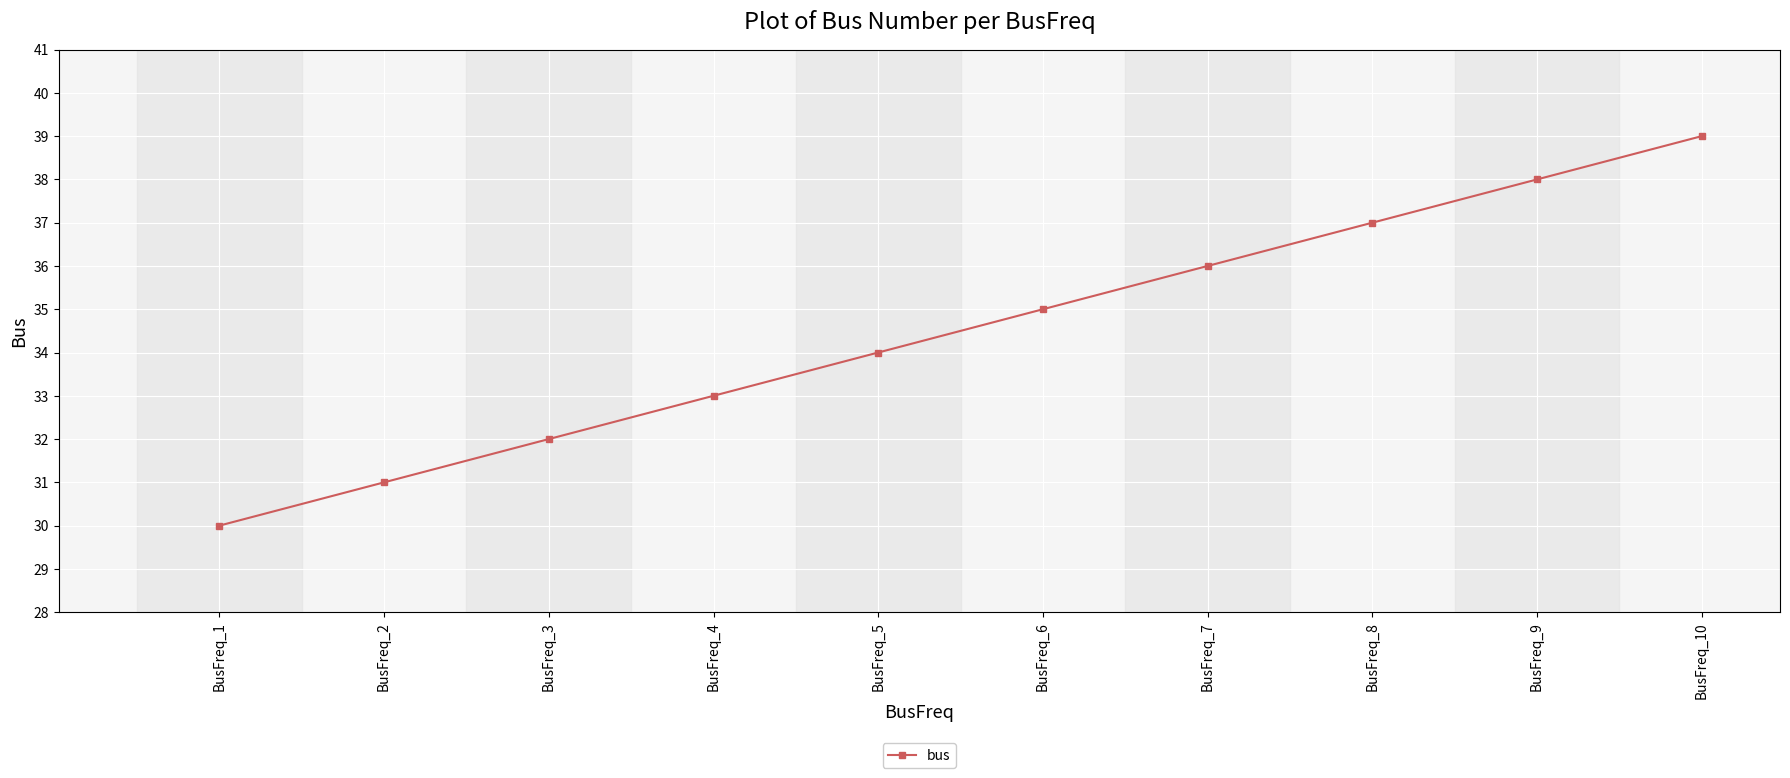

What is the approximate value at BusFreq_2?

31